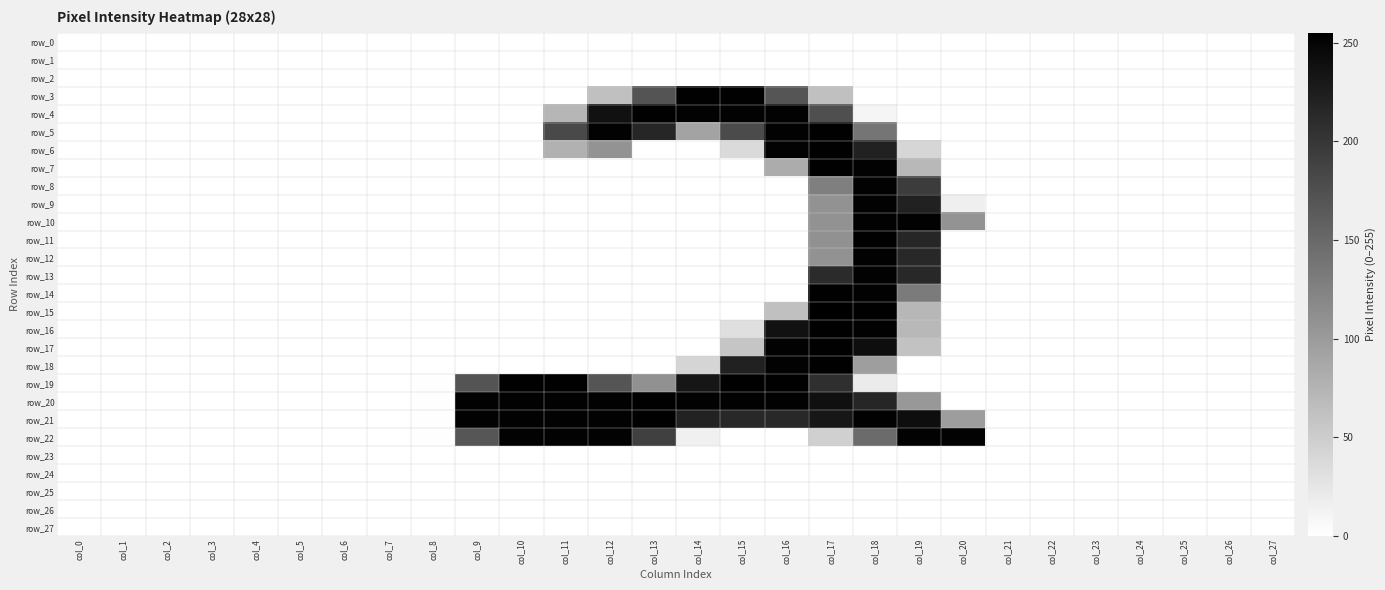

Count the number of categories in the chart.

28